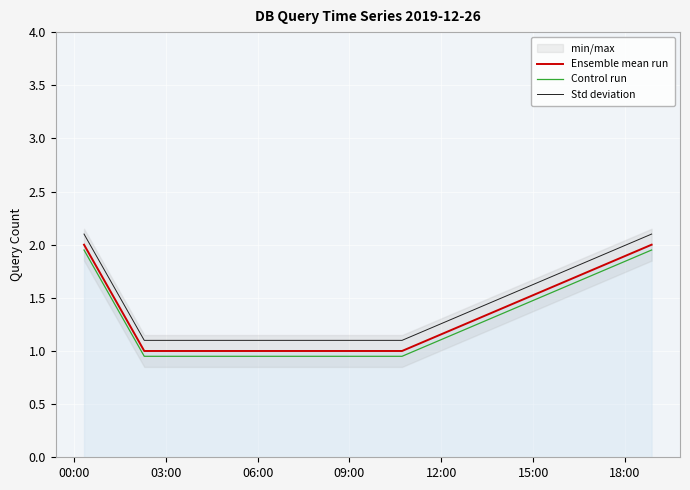

True or false: Std deviation and Ensemble mean run cross at least once.

False